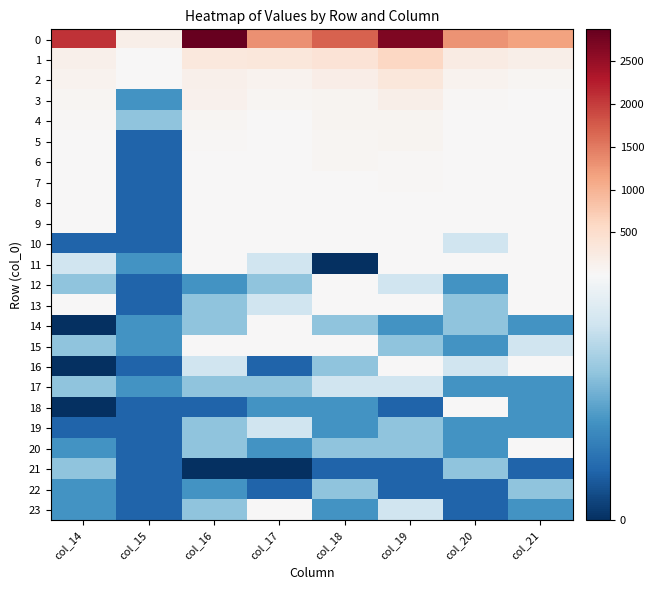

What is the greatest value displayed?

2872